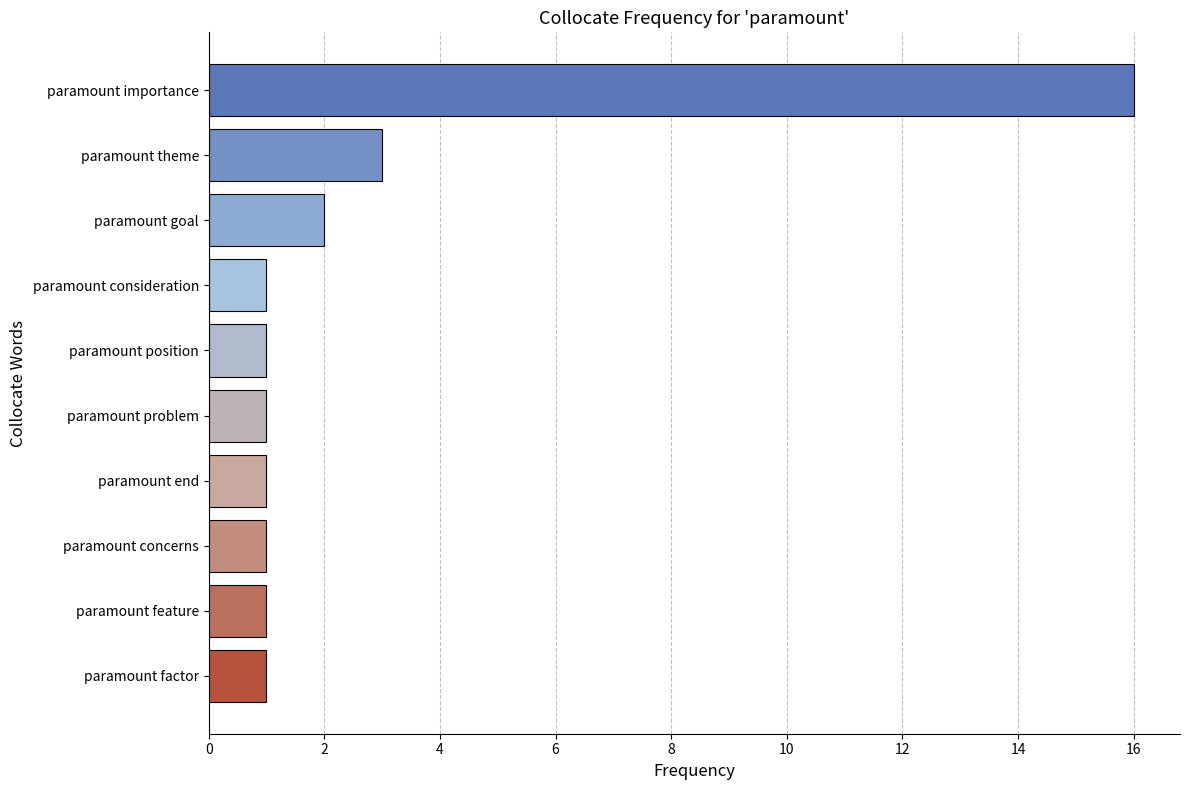

Where is the data nearest to the value 8?

paramount theme